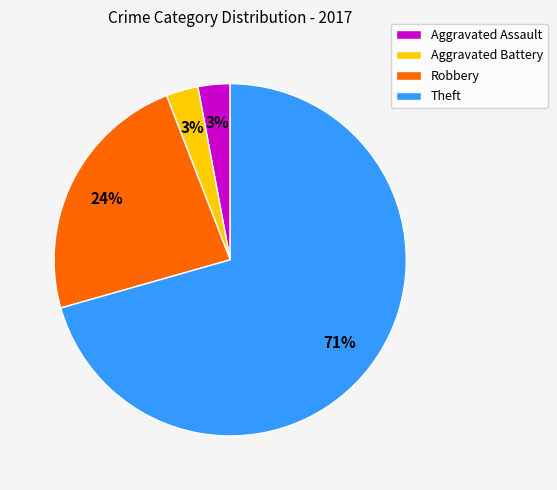

Between Theft and Robbery, which is larger?

Theft